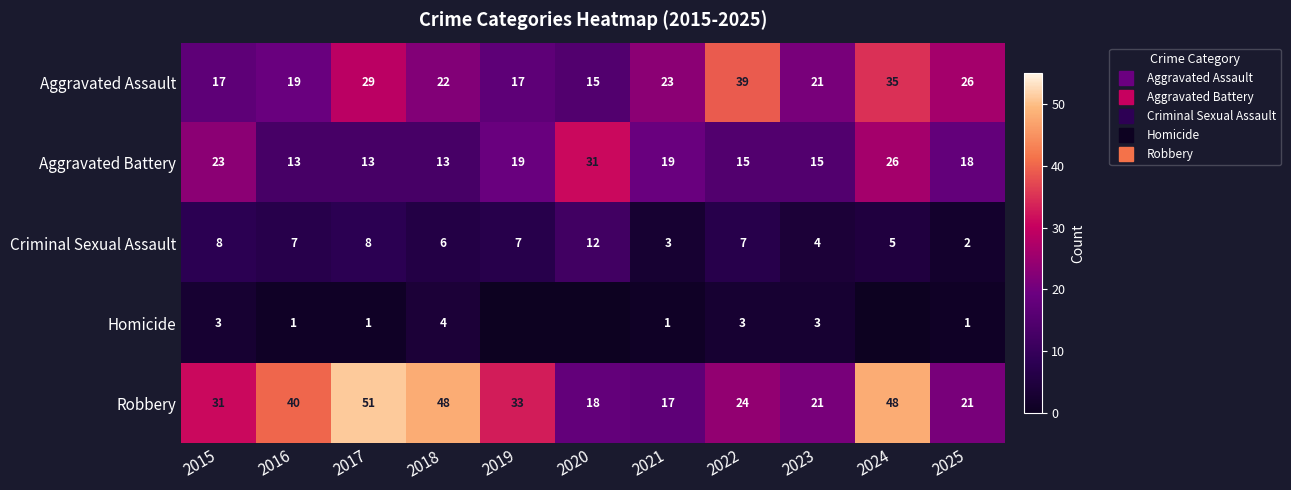

What is the difference between the maximum and minimum values in the Robbery series?

34